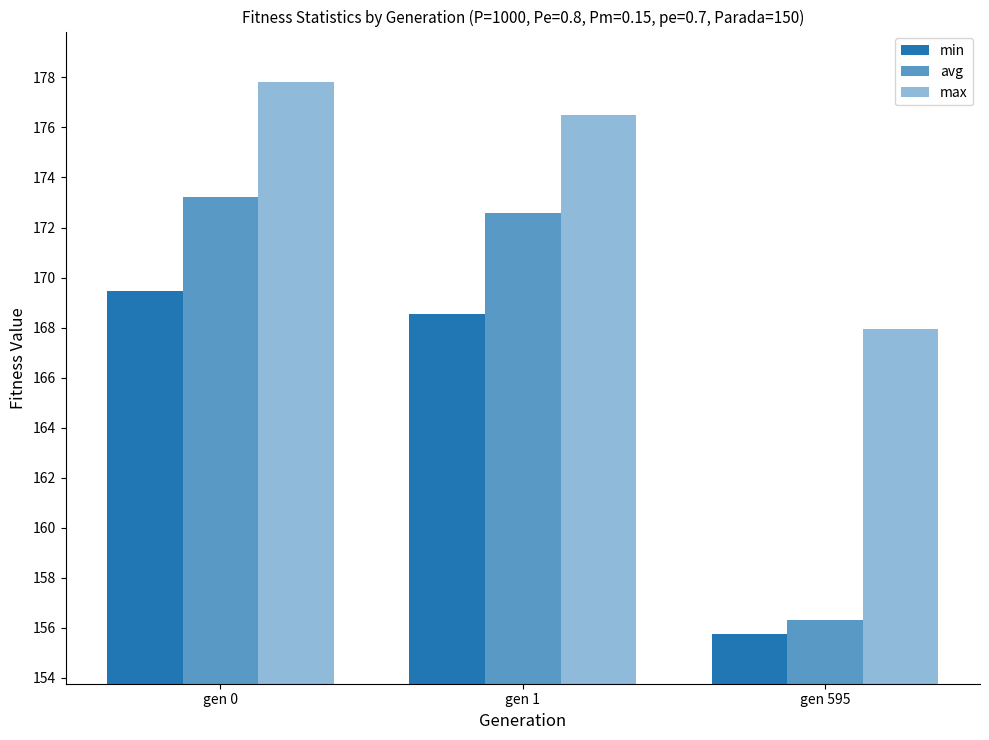

What is the spread (max minus min) of values at gen 0?

8.4